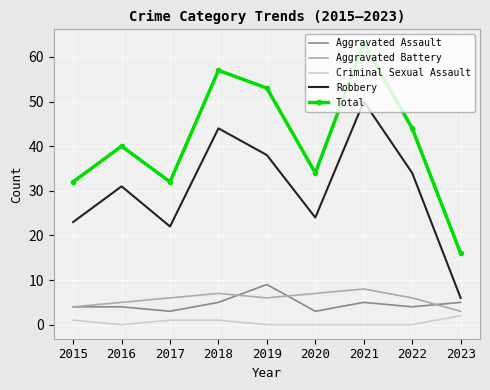

At which label does Aggravated Battery reach its peak?

2021